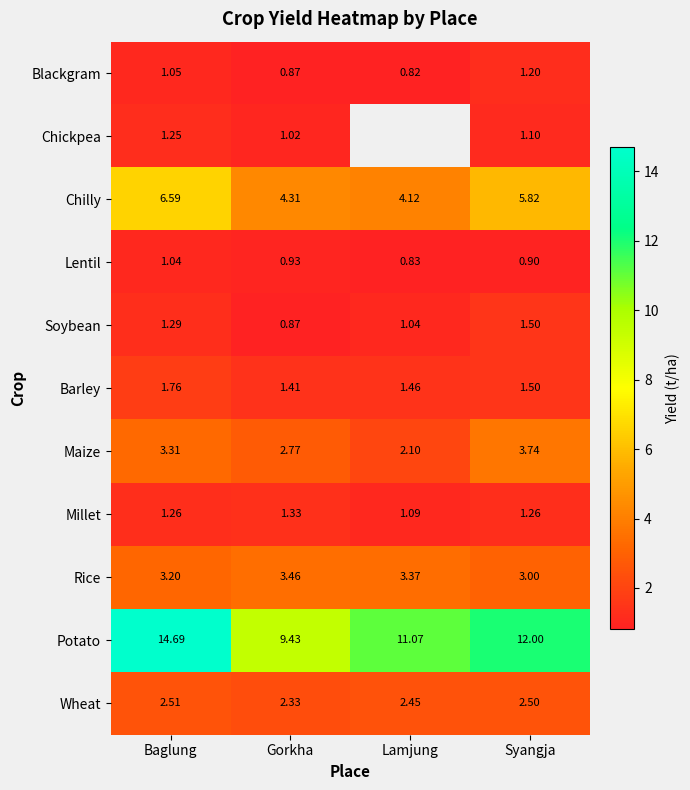

The Millet series shows 0.3 at Lamjung. True or false?

False